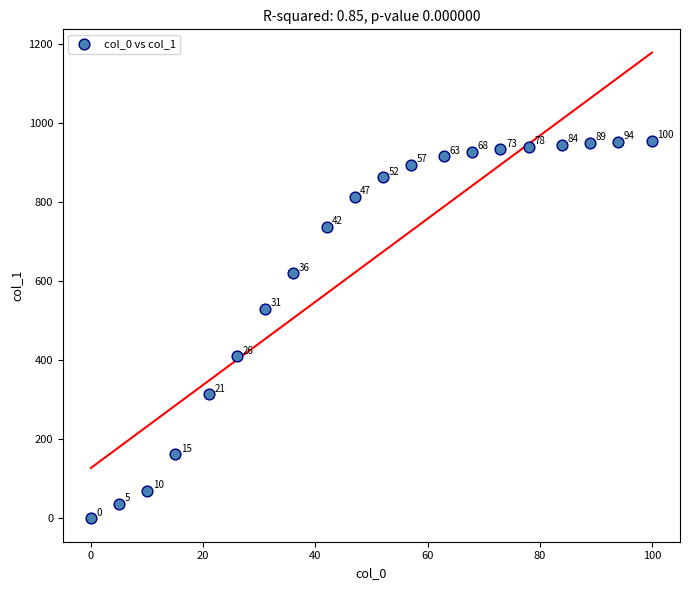

What Y value in the scatter plot is closest to 477?

531